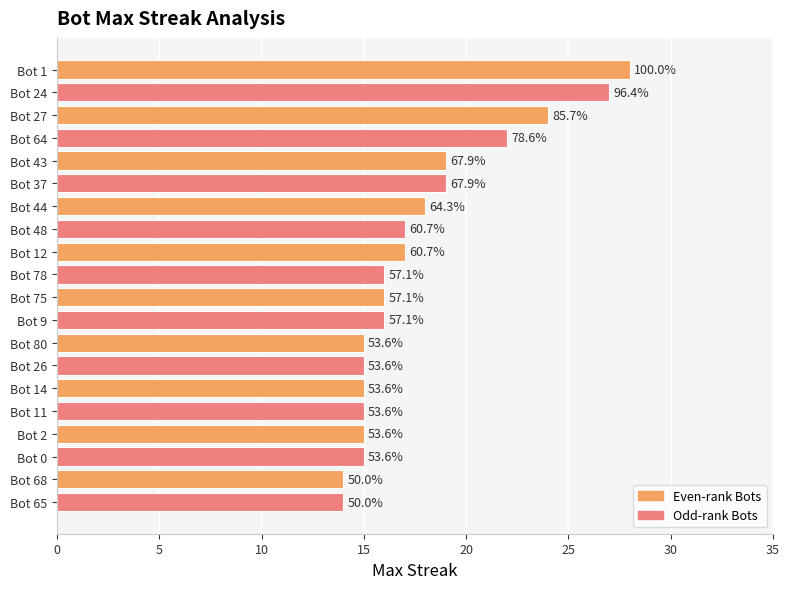

Are the bars horizontal?

Yes